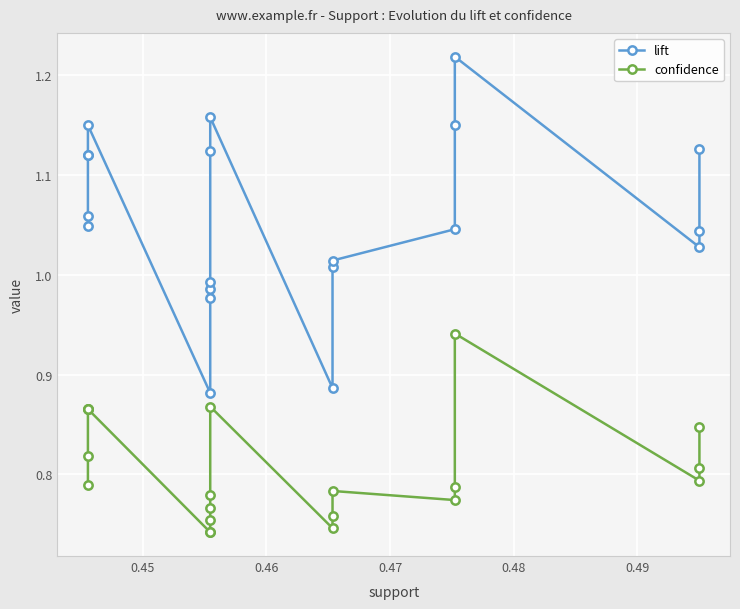

Reading left to right, what are all the values shown in this chart?

lift: 1.0	1.1	1.1	1.1	1.2	0.9	1.0	1.0	1.0	1.1	1.2	0.9	1.0	1.0	1.0	1.1	1.2	1.0	1.0	1.1
confidence: 0.8	0.8	0.9	0.9	0.9	0.7	0.7	0.8	0.8	0.8	0.9	0.7	0.8	0.8	0.8	0.8	0.9	0.8	0.8	0.8